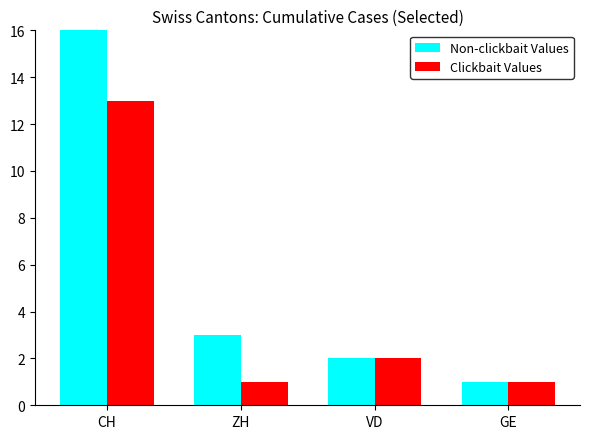

What is the total value across all series at VD?

4